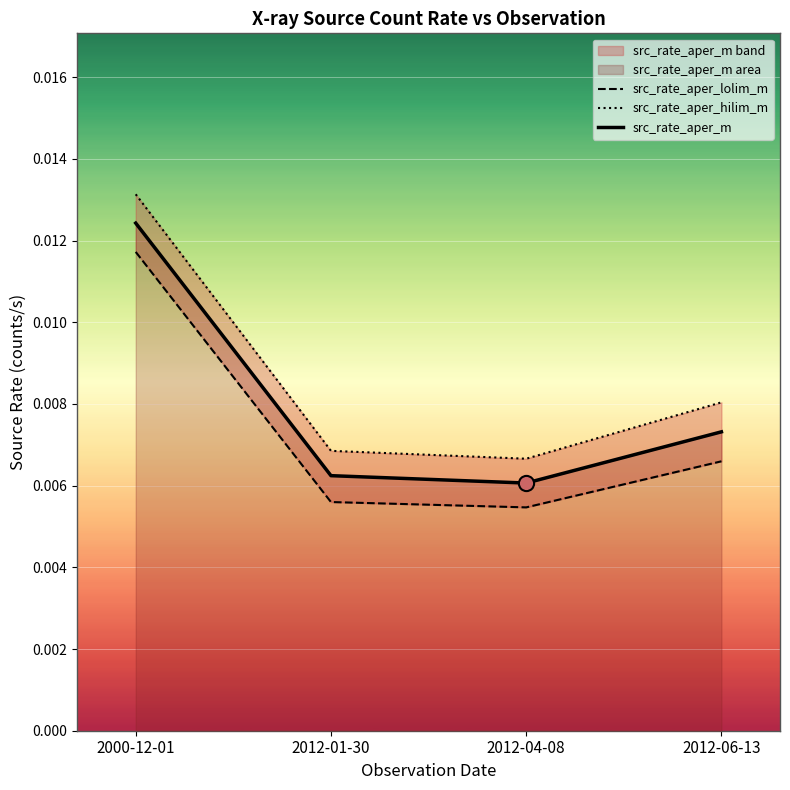

Which series has the largest total across all categories?

src_rate_aper_hilim_m